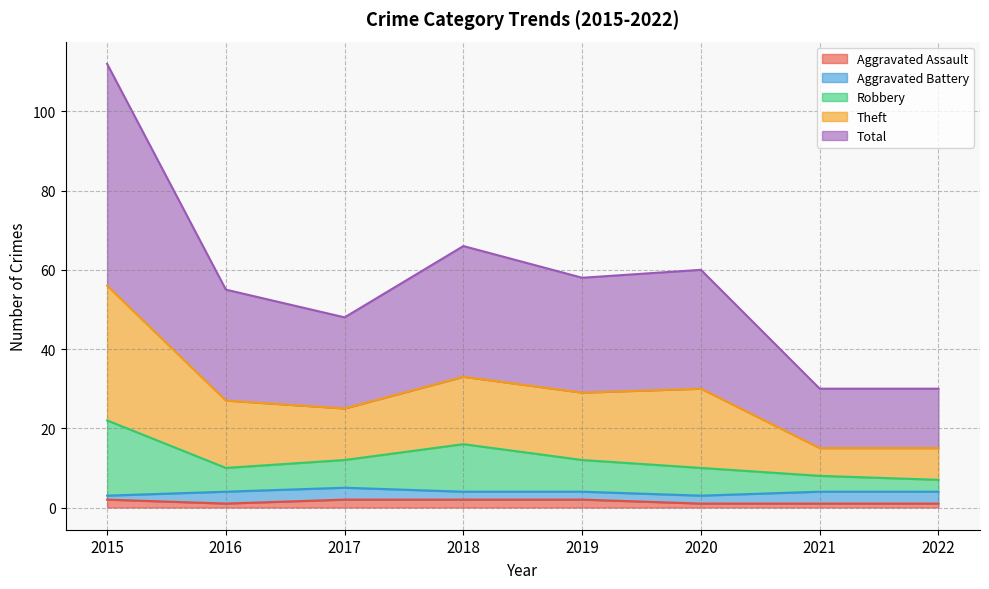

Which category has the lowest value in the Robbery series?

2022